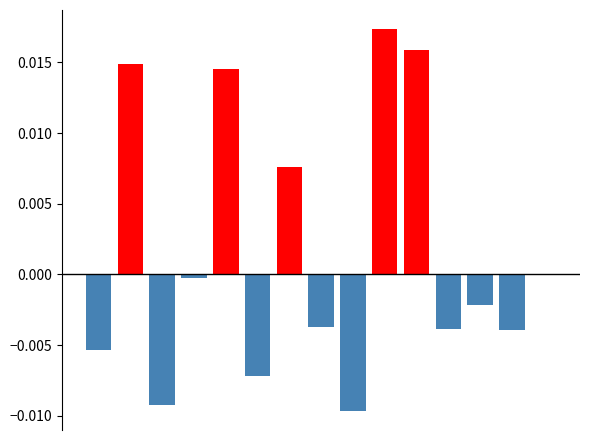

Rank the series by their average value, from highest to lowest.

positive, negative